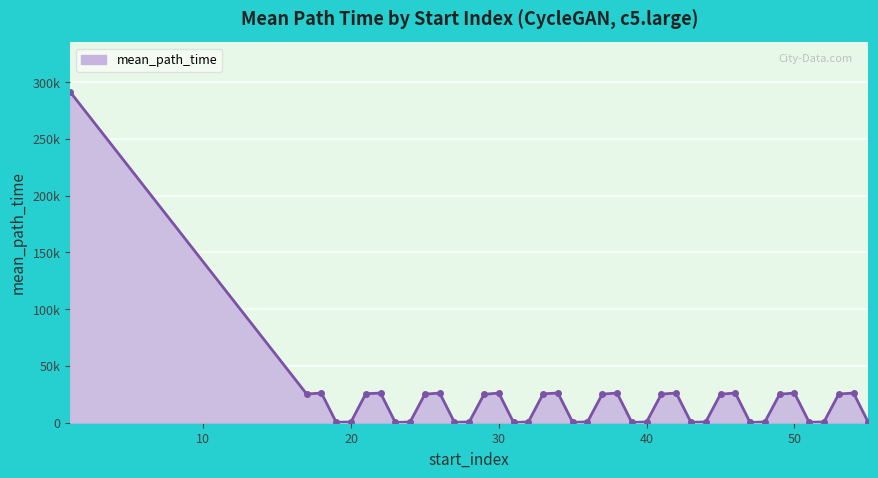

Reading right to left, extract all data points from this chart.

213.3	26150.1	25300.5	689.1	363.5	26162.1	25133.5	690.6	210.8	26164.1	25158.0	690.7	362.8	26180.6	25197.9	688.8	207.2	26149.5	25210.8	690.2	364.2	26165.6	25457.6	689.8	210.0	26152.5	25026.8	689.2	363.4	26151.4	25167.9	692.0	209.2	26142.7	25543.7	691.3	361.6	26170.5	25290.9	291474.3